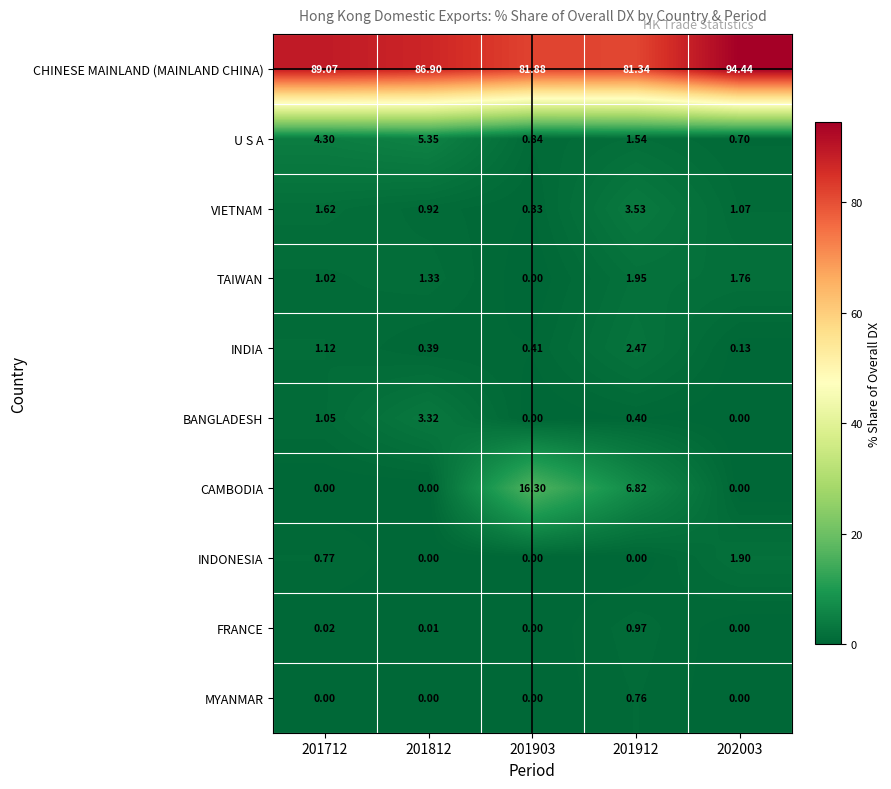

Is the value of INDIA at 201903 greater than the value of CAMBODIA at 201812?

Yes